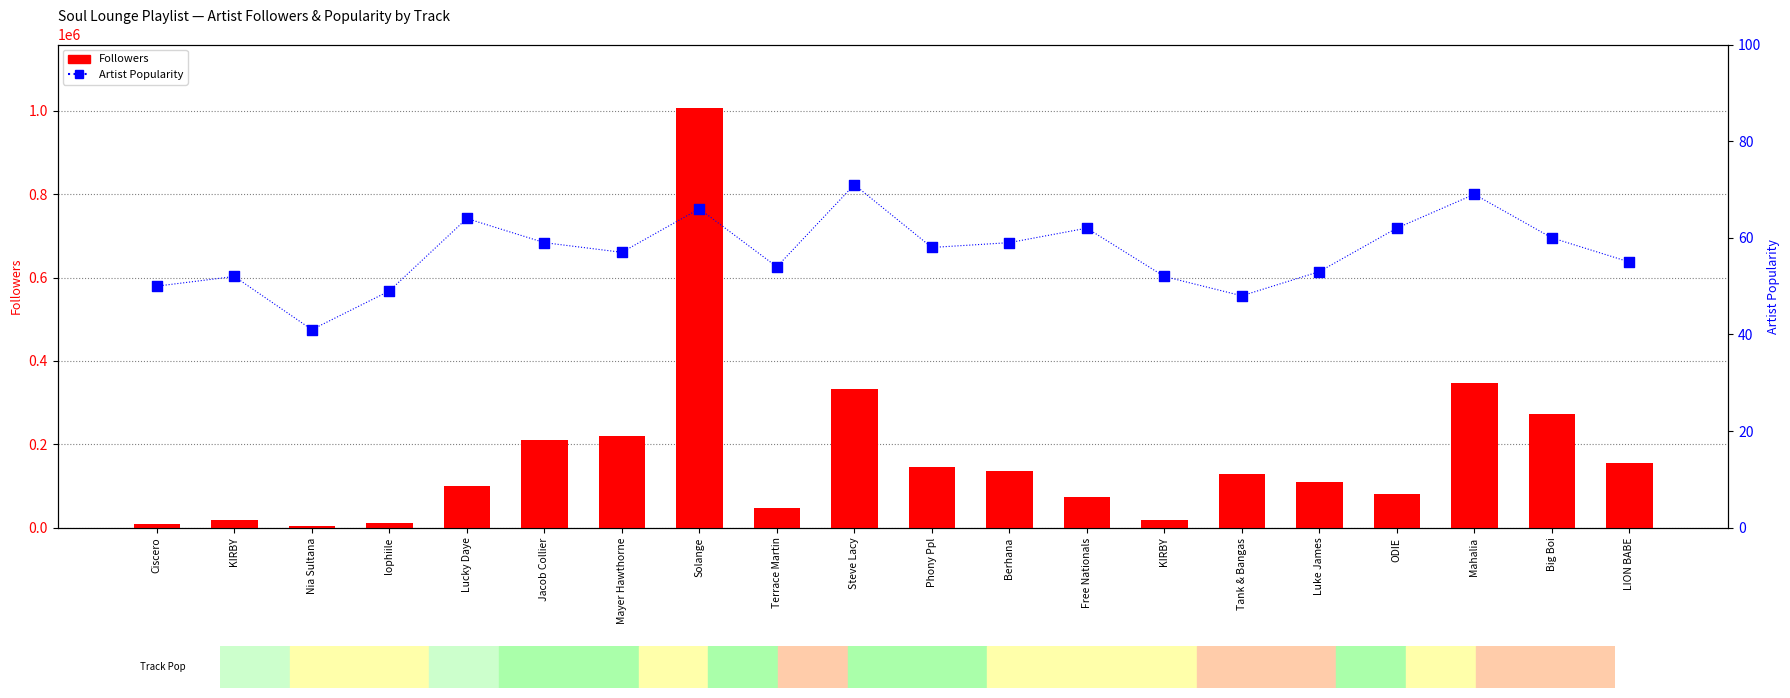

What are all the series names shown in the legend?

Followers, Artist Popularity